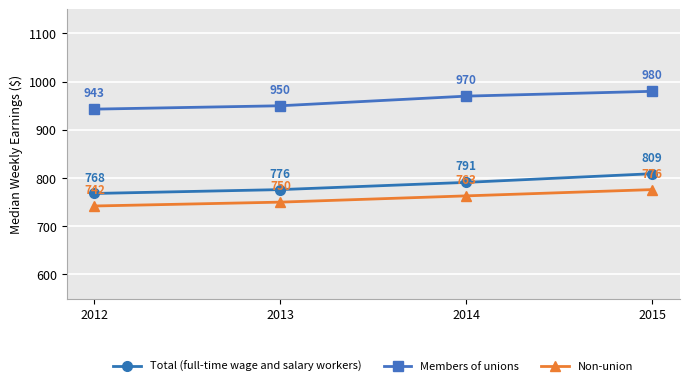

How many series are shown in this chart?

3